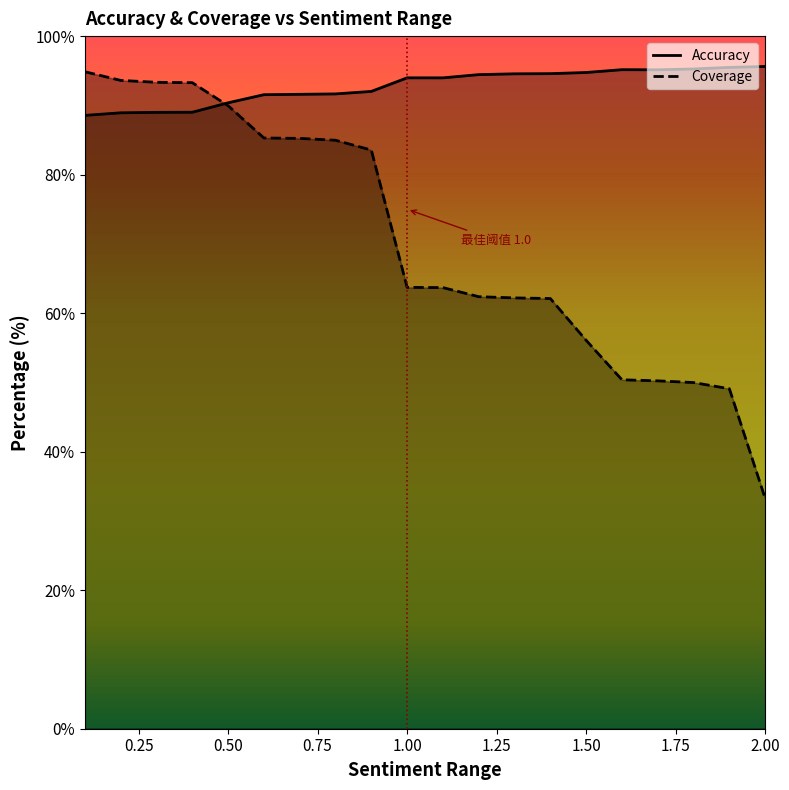

True or false: Coverage has a value of 165.3 at 0.3.

False